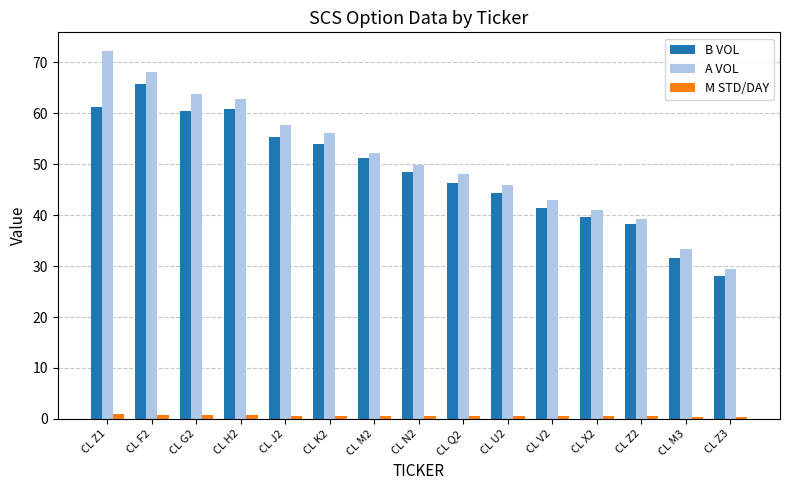

What is the difference between the second highest and second lowest values in the A VOL series?

34.9